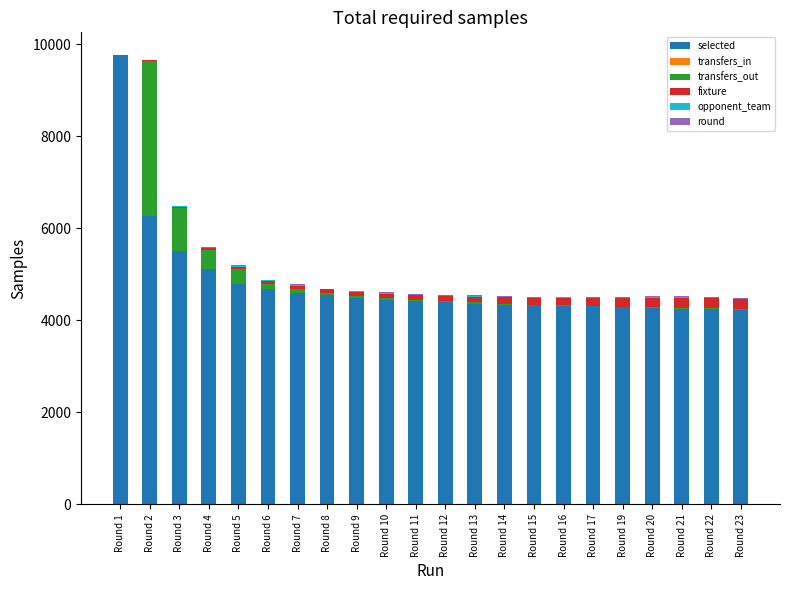

Where is selected nearest to the value 6994?

Round 2